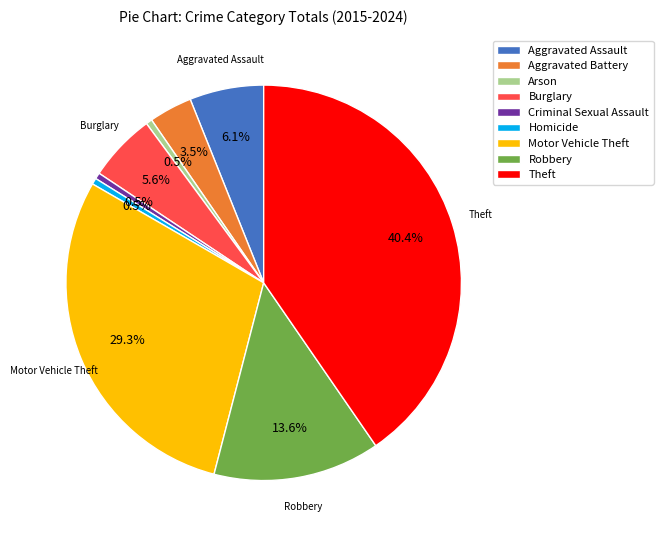

Does any single category account for the majority?

No